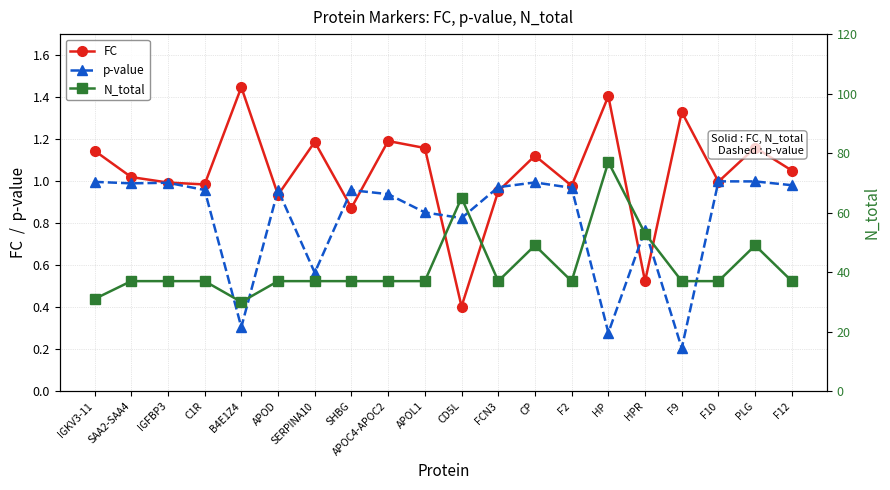

What is the spread (max minus min) of values at FCN3?

36.0